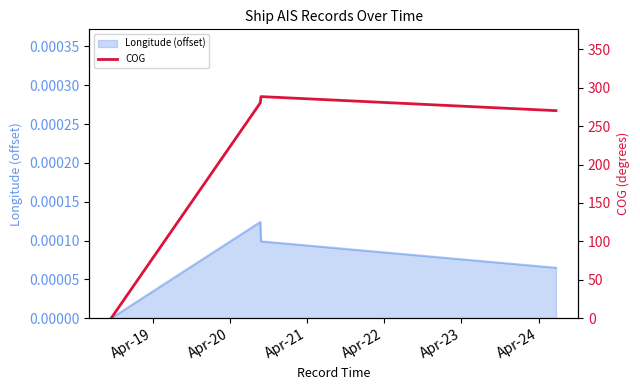

True or false: Longitude (offset) has more than 1 interior local peaks.

False